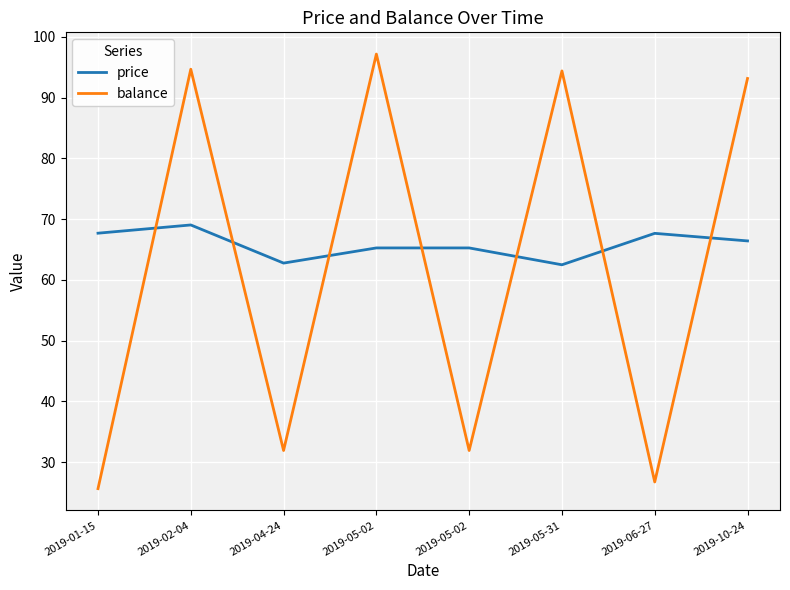

In price, how many points are lower than both neighbors (excluding endpoints)?

2